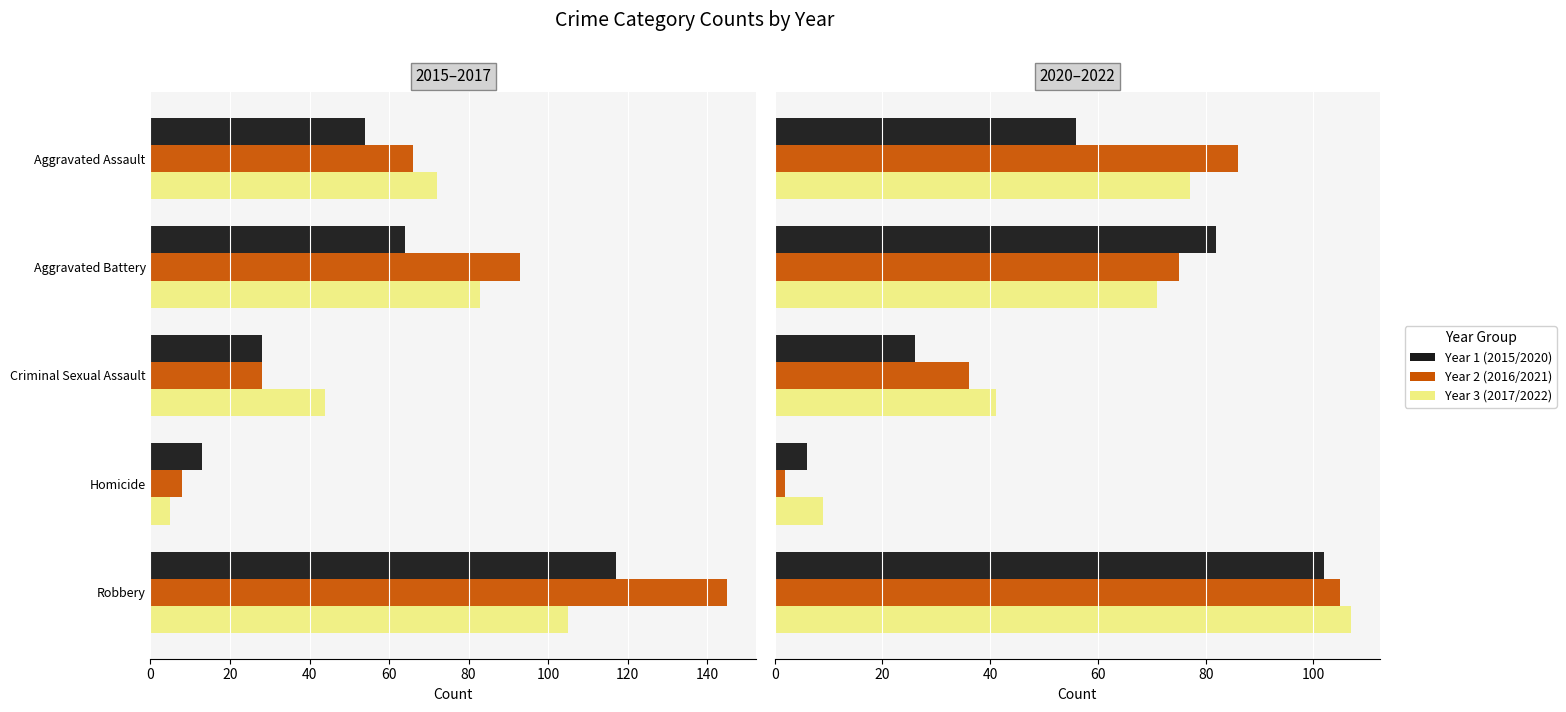

Are the bars horizontal?

Yes